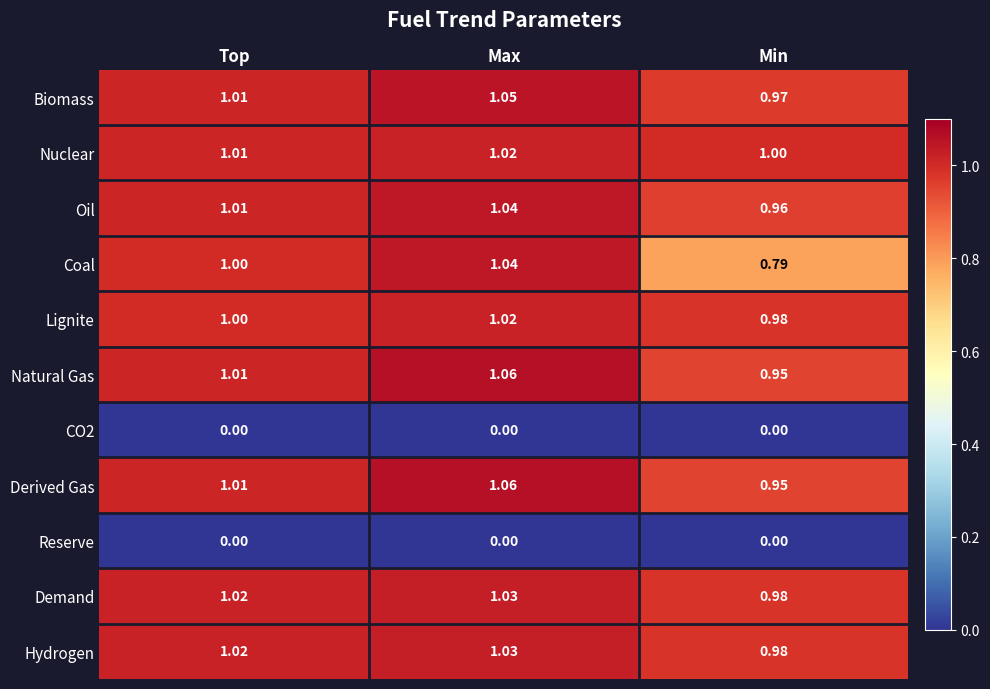

How many data points does each series have?

3